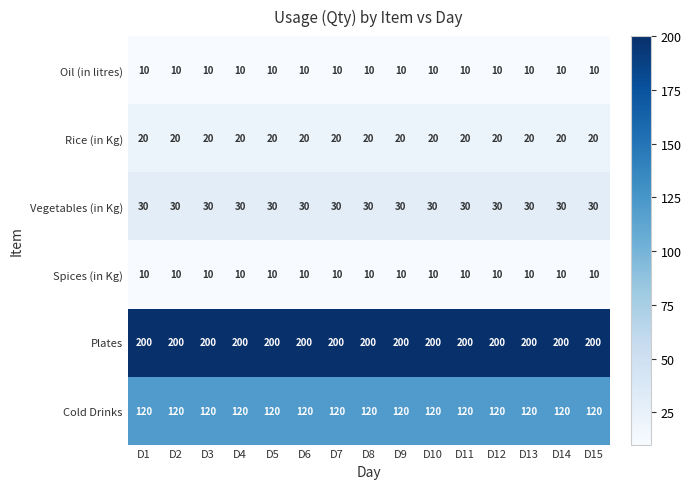

At how many categories does at least one series exceed 160?

15